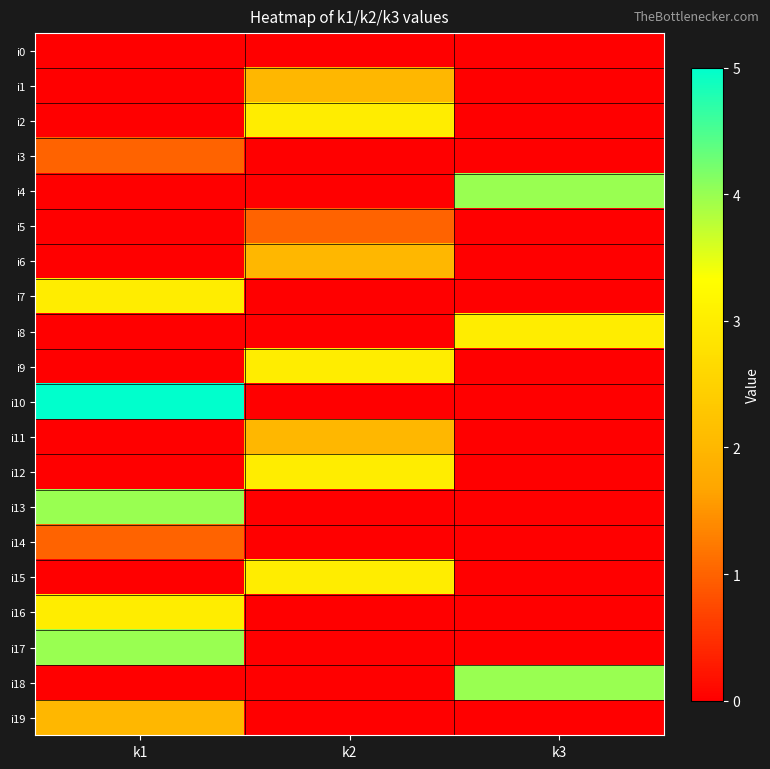

Rank the series at k1 from highest to lowest value.

i10, i13, i17, i7, i16, i19, i3, i14, i0, i1, i2, i4, i5, i6, i8, i9, i11, i12, i15, i18